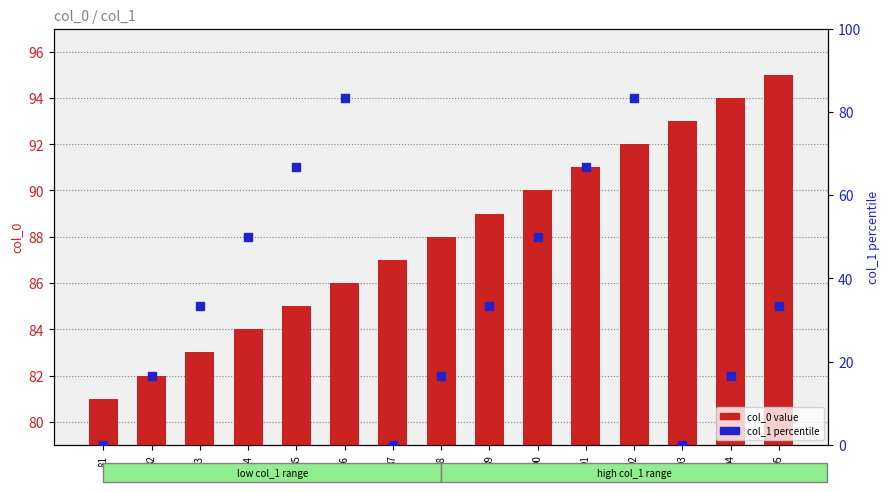

What are all the series names shown in the legend?

col_0 value, col_1 percentile